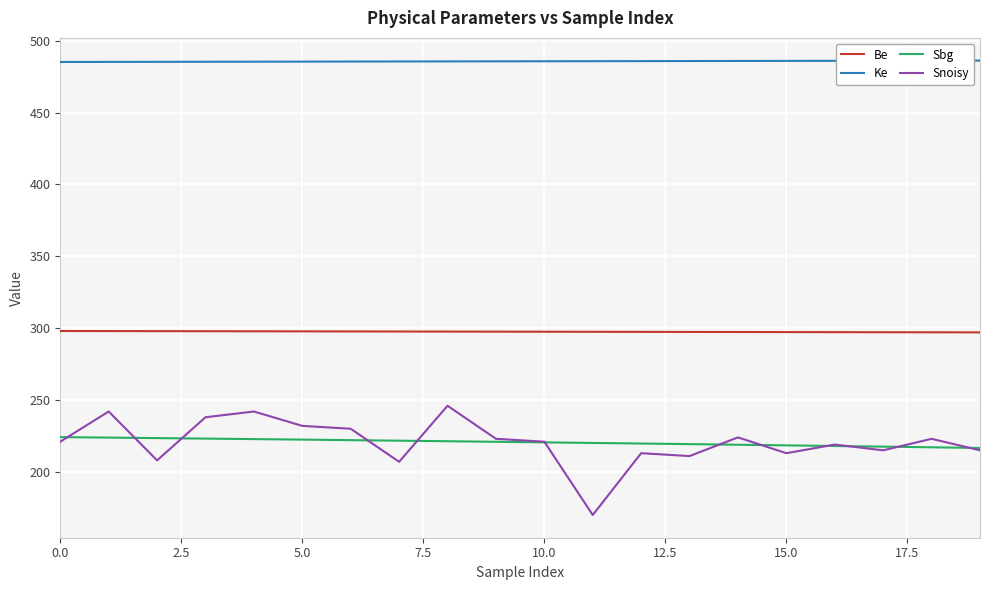

What is the greatest value displayed?

486.1